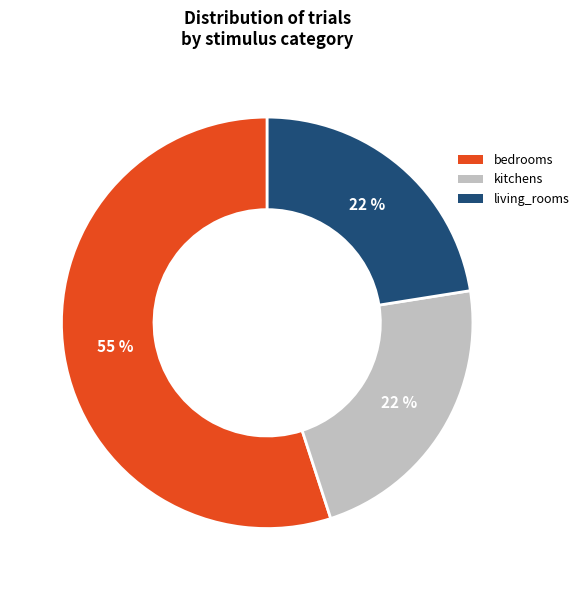

To the nearest percent, what is the average slice percentage?

33%